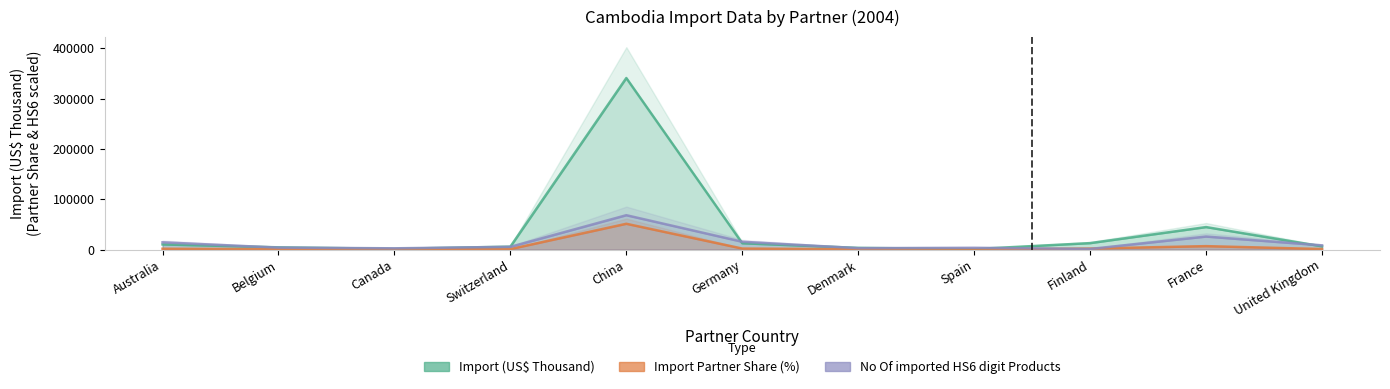

Which series has the largest total across all categories?

Import (US$ Thousand)